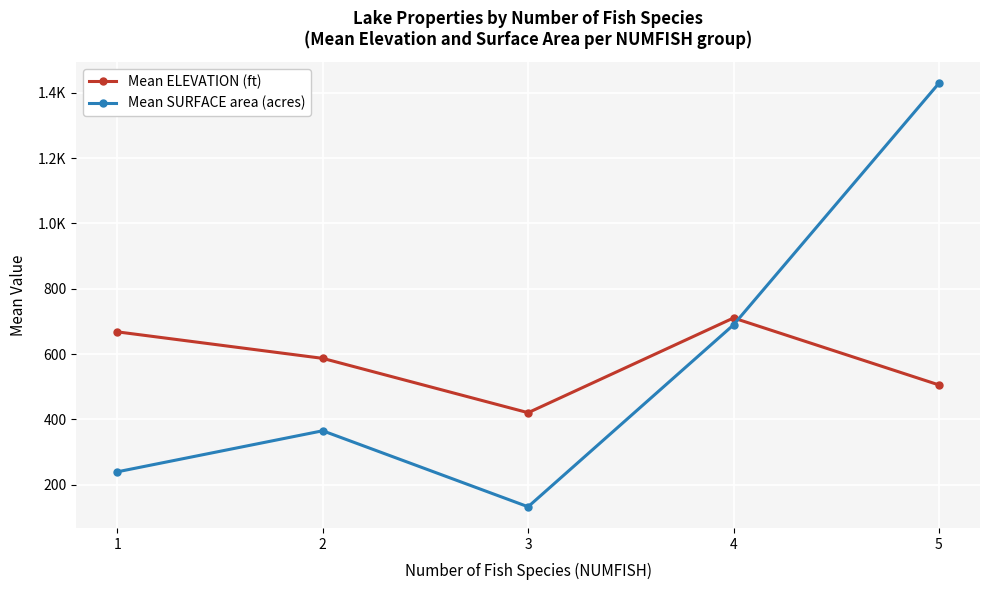

What value does the Mean SURFACE area (acres) series have at 2?

365.2